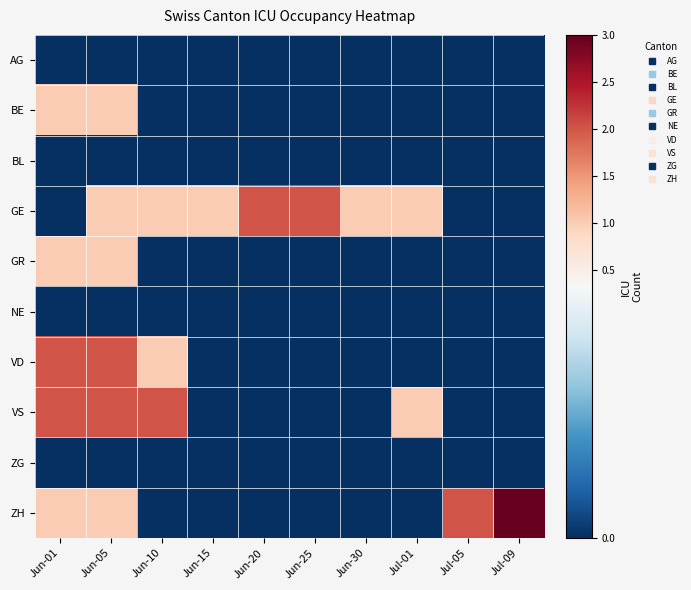

Reading left to right, list all the values displayed in this chart.

AG: Jun-01=0	Jun-05=0	Jun-10=0	Jun-15=0	Jun-20=0	Jun-25=0	Jun-30=0	Jul-01=0	Jul-05=0	Jul-09=0
BE: Jun-01=1	Jun-05=1	Jun-10=0	Jun-15=0	Jun-20=0	Jun-25=0	Jun-30=0	Jul-01=0	Jul-05=0	Jul-09=0
BL: Jun-01=0	Jun-05=0	Jun-10=0	Jun-15=0	Jun-20=0	Jun-25=0	Jun-30=0	Jul-01=0	Jul-05=0	Jul-09=0
GE: Jun-01=0	Jun-05=1	Jun-10=1	Jun-15=1	Jun-20=2	Jun-25=2	Jun-30=1	Jul-01=1	Jul-05=0	Jul-09=0
GR: Jun-01=1	Jun-05=1	Jun-10=0	Jun-15=0	Jun-20=0	Jun-25=0	Jun-30=0	Jul-01=0	Jul-05=0	Jul-09=0
NE: Jun-01=0	Jun-05=0	Jun-10=0	Jun-15=0	Jun-20=0	Jun-25=0	Jun-30=0	Jul-01=0	Jul-05=0	Jul-09=0
VD: Jun-01=2	Jun-05=2	Jun-10=1	Jun-15=0	Jun-20=0	Jun-25=0	Jun-30=0	Jul-01=0	Jul-05=0	Jul-09=0
VS: Jun-01=2	Jun-05=2	Jun-10=2	Jun-15=0	Jun-20=0	Jun-25=0	Jun-30=0	Jul-01=1	Jul-05=0	Jul-09=0
ZG: Jun-01=0	Jun-05=0	Jun-10=0	Jun-15=0	Jun-20=0	Jun-25=0	Jun-30=0	Jul-01=0	Jul-05=0	Jul-09=0
ZH: Jun-01=1	Jun-05=1	Jun-10=0	Jun-15=0	Jun-20=0	Jun-25=0	Jun-30=0	Jul-01=0	Jul-05=2	Jul-09=3